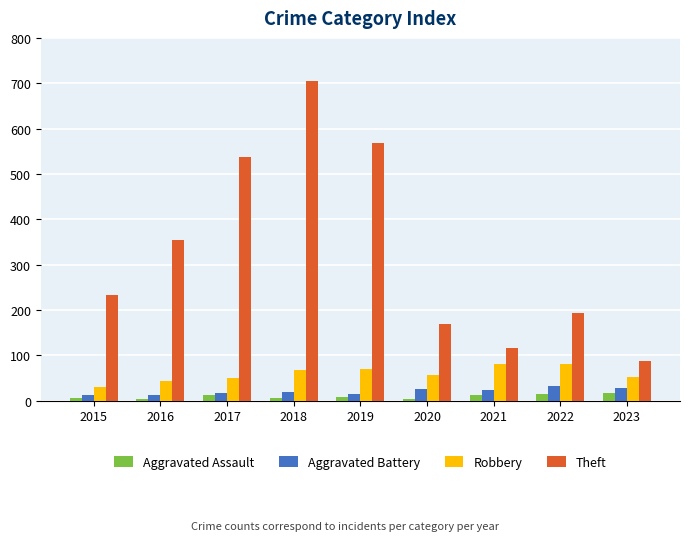

Does the chart contain stacked bars?

No